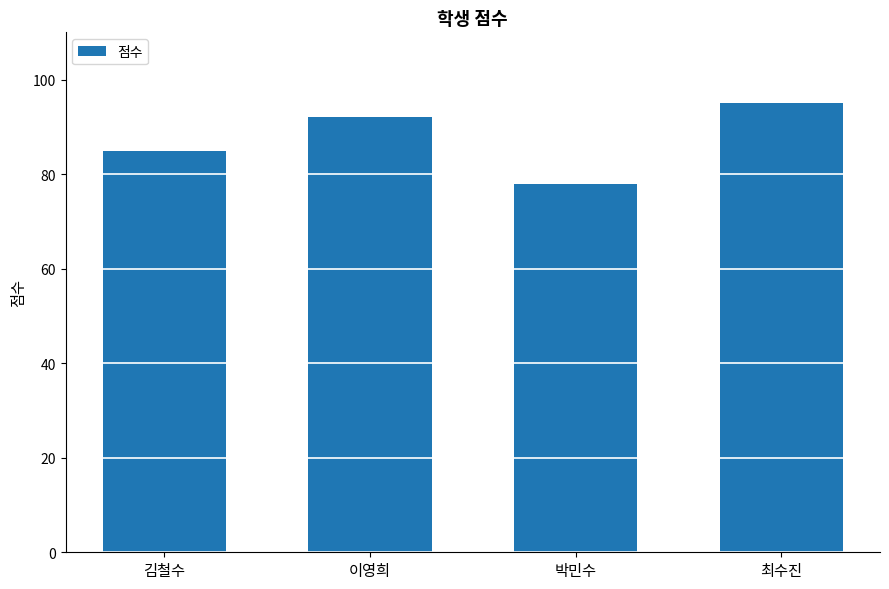

Are the bars grouped side by side (vs. stacked)?

No